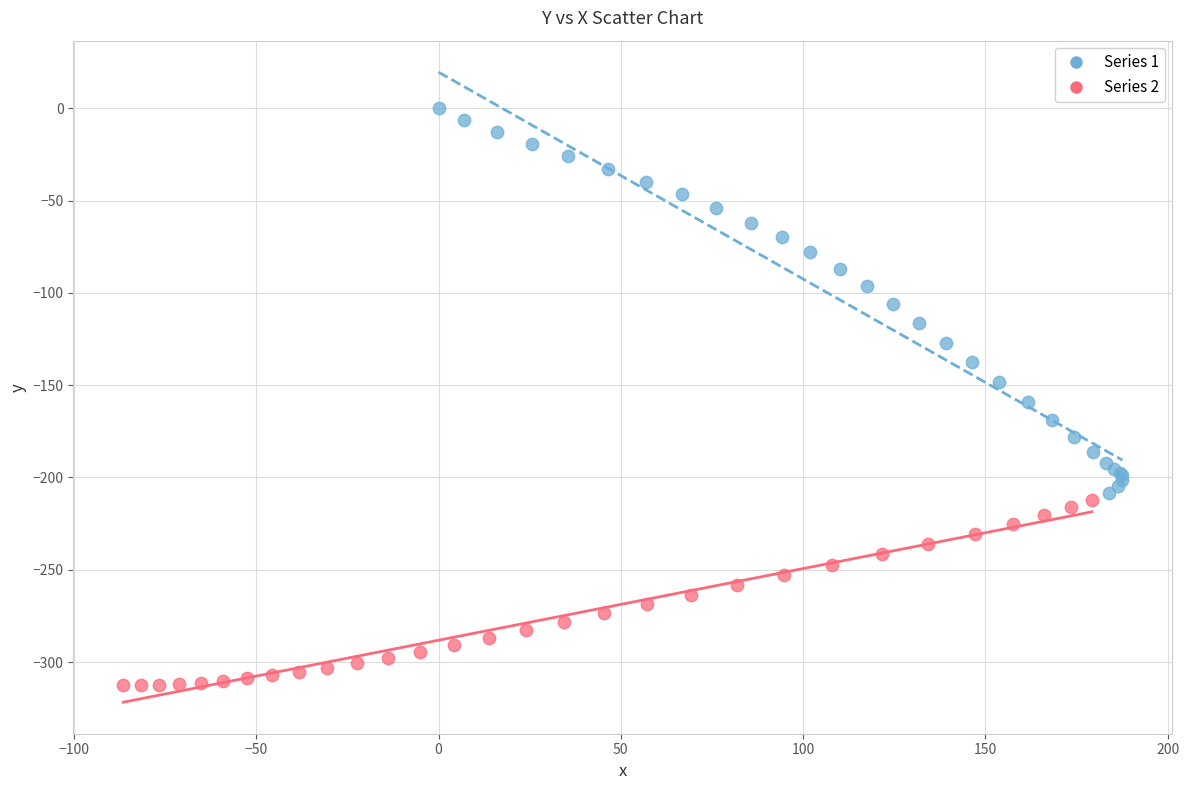

Which series contains the highest Y value?

Series 1